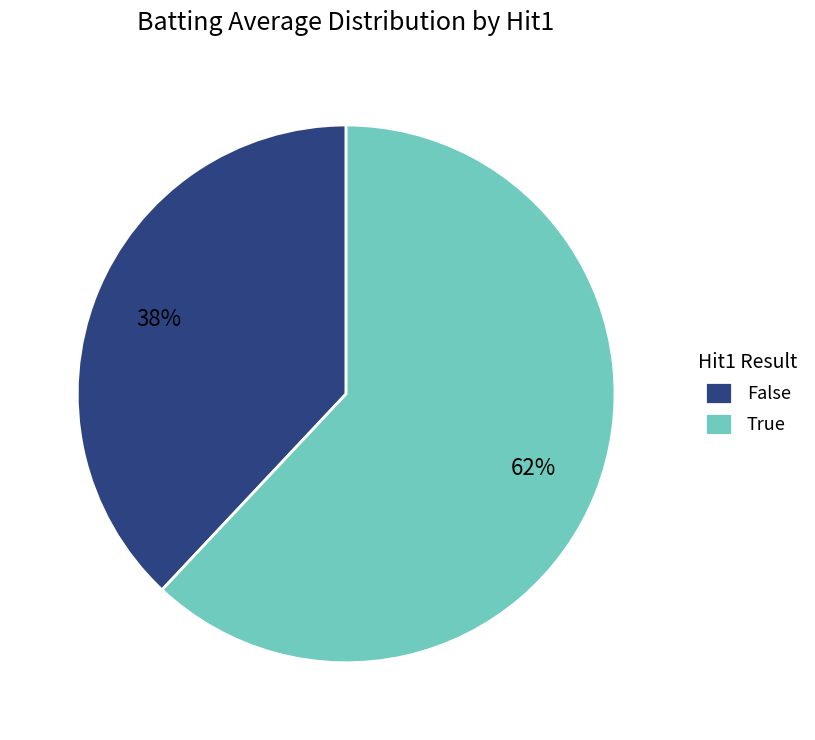

Which slice is the smallest?

False